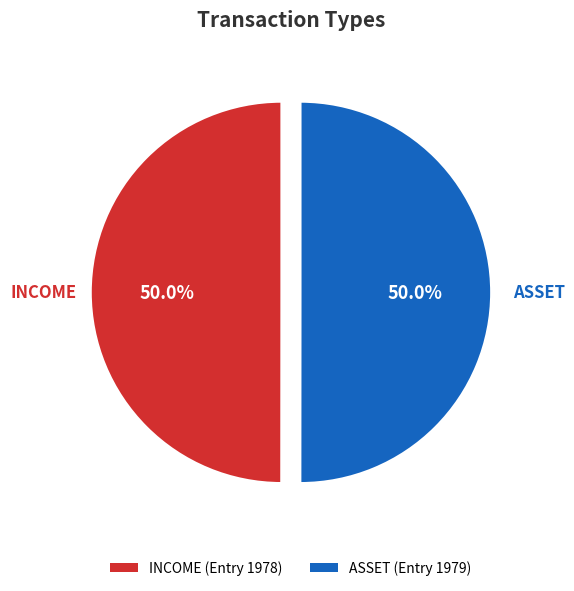

How much of the chart is everything except INCOME (Entry 1978)?

50.0%